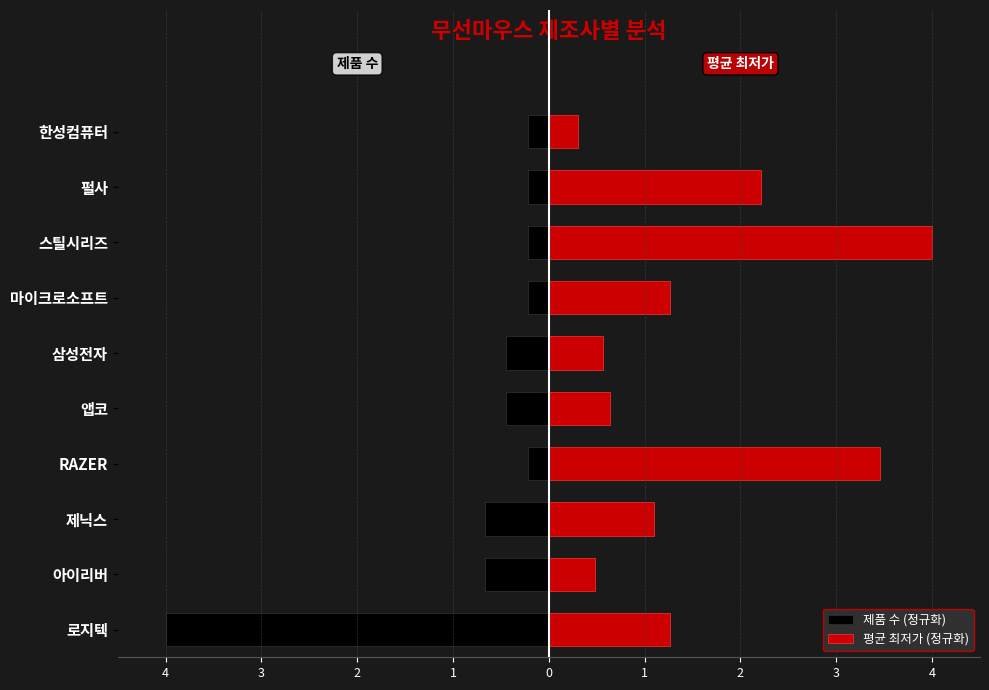

What is the difference between the maximum and minimum values in the 제품 수 (정규화) series?

3.8